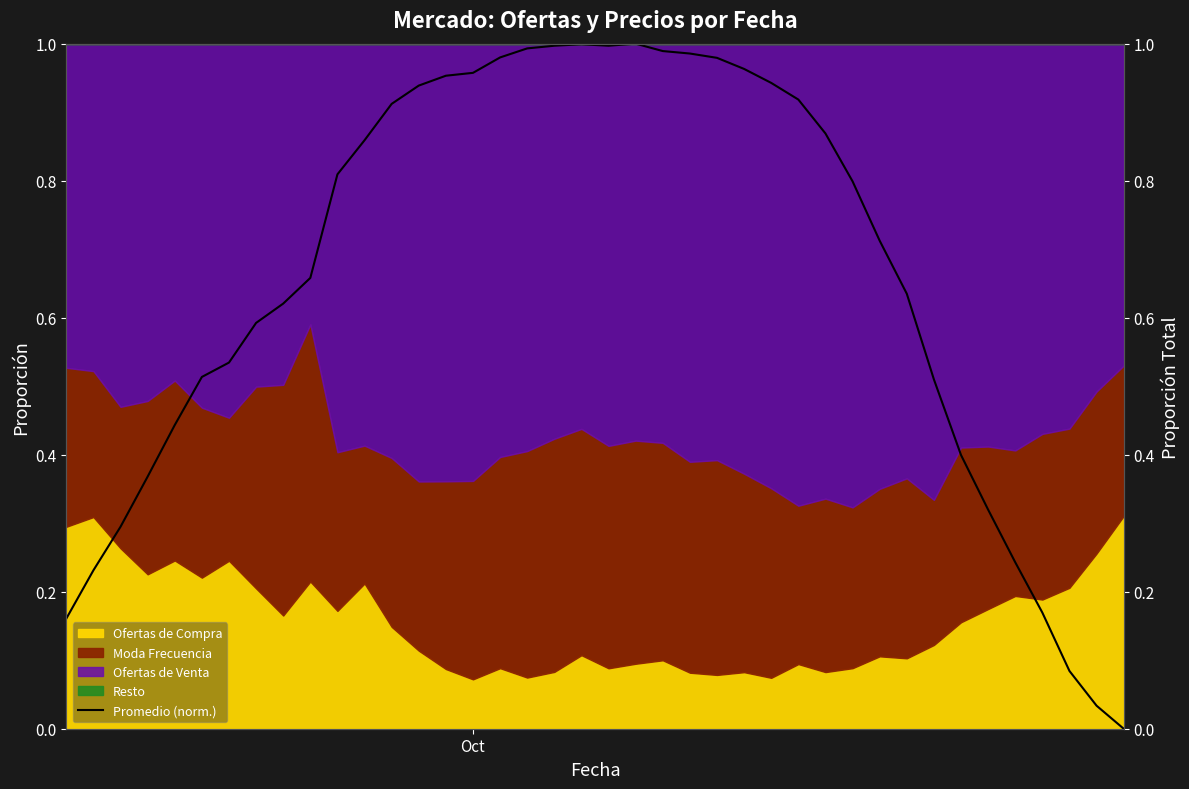

Does the chart have visible grid lines?

No